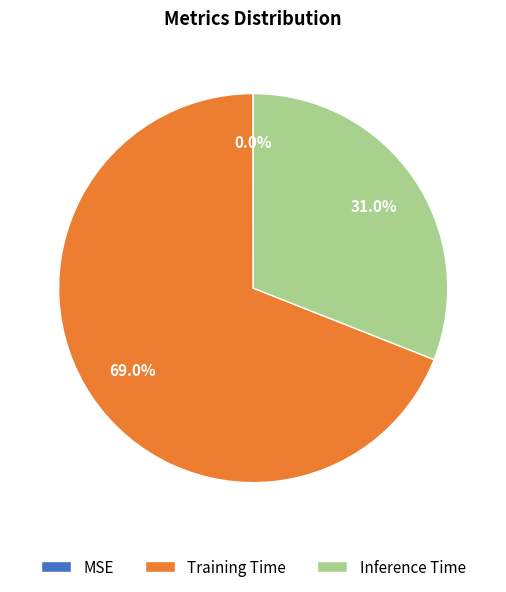

What is the majority slice?

Training Time